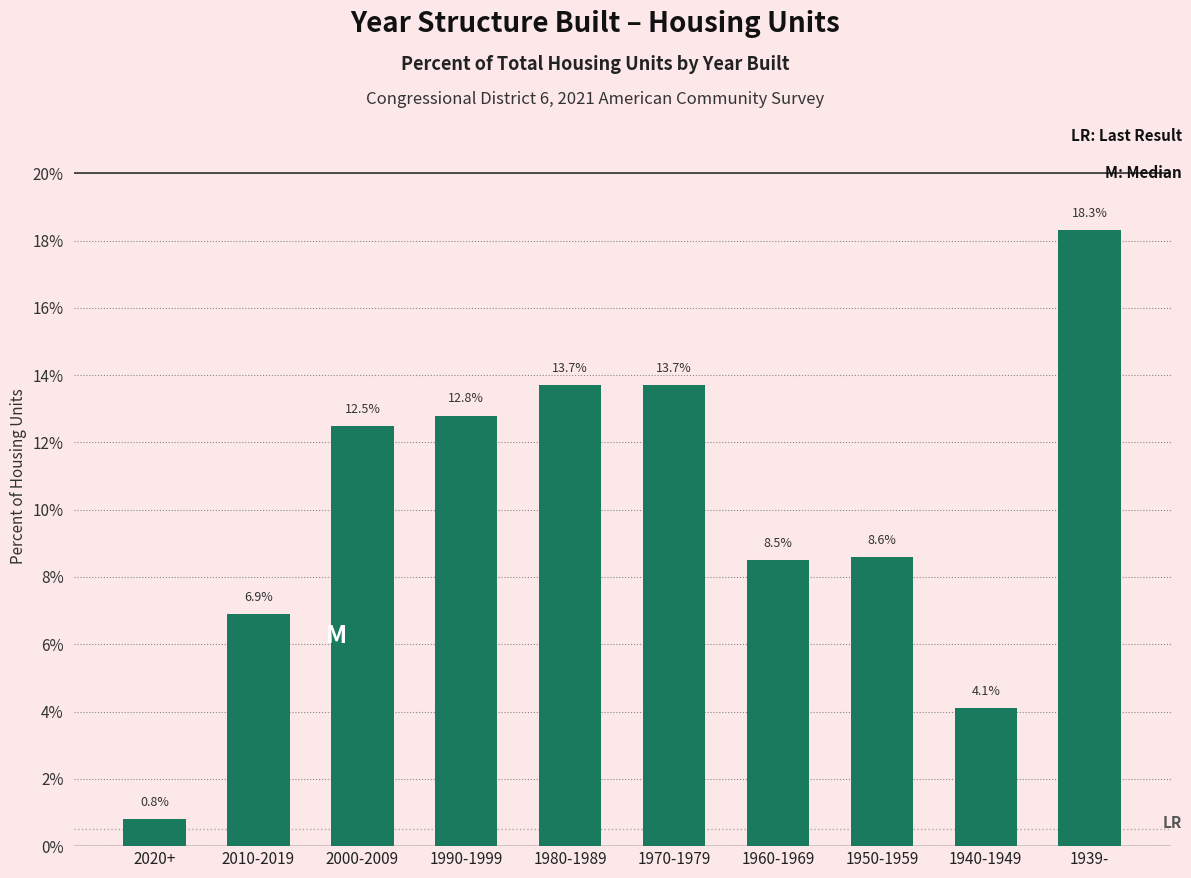

Reading left to right, transcribe all the data shown in this chart.

0.8	6.9	12.5	12.8	13.7	13.7	8.5	8.6	4.1	18.3